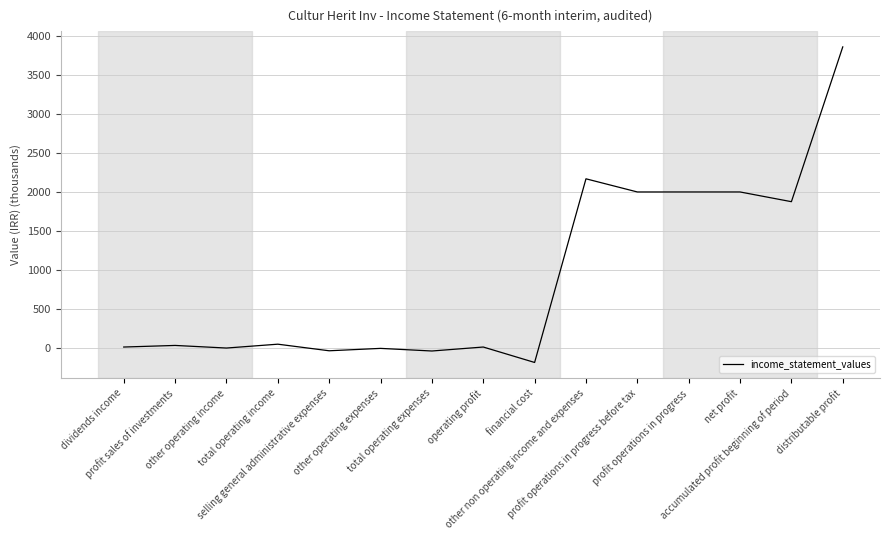

What is the minimum value shown in the chart?

-183.1